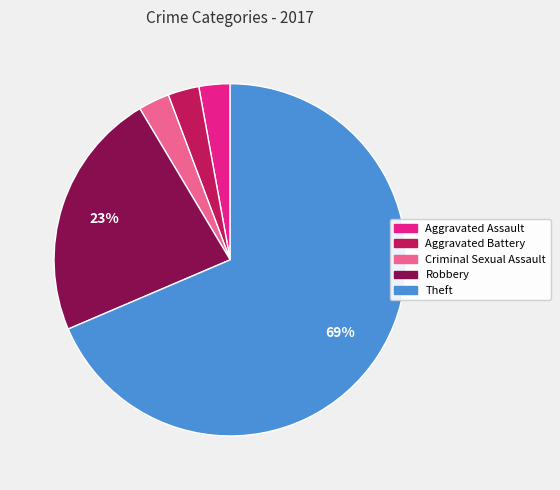

Which category has the biggest portion of the pie?

Theft